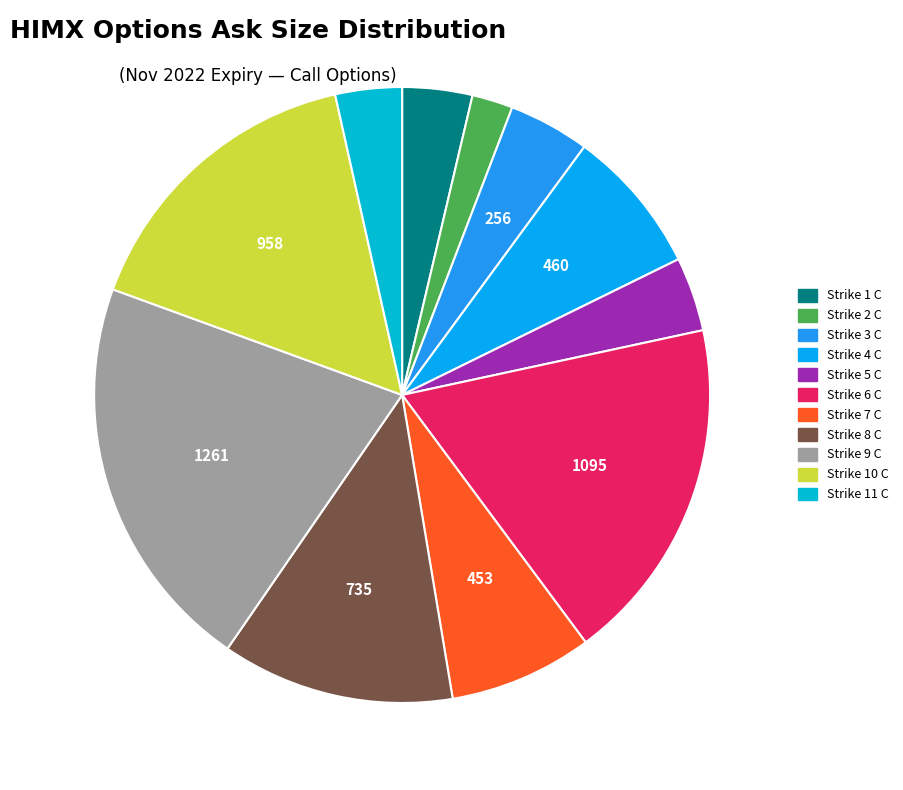

True or false: Strike 9 C accounts for 21% of the total.

True